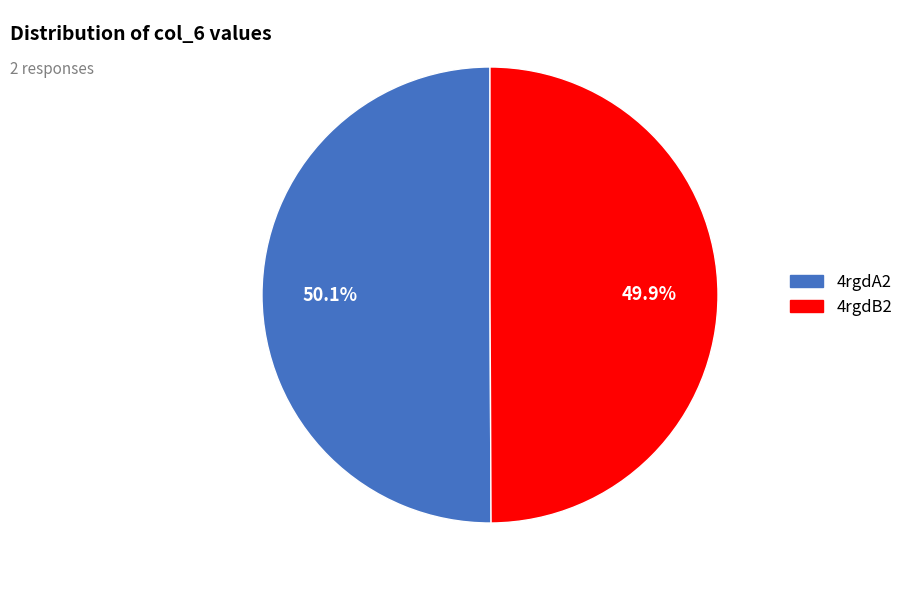

The 4rgdA2 slice represents 50% of the pie. True or false?

True